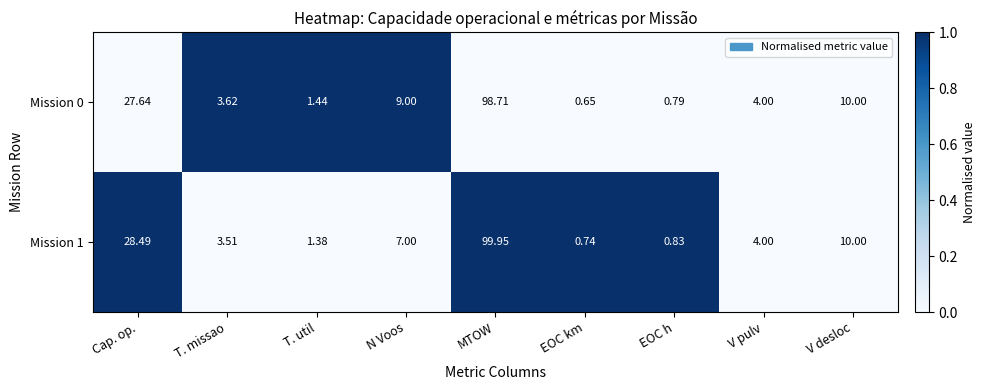

What is the total value across all series at MTOW?

198.7